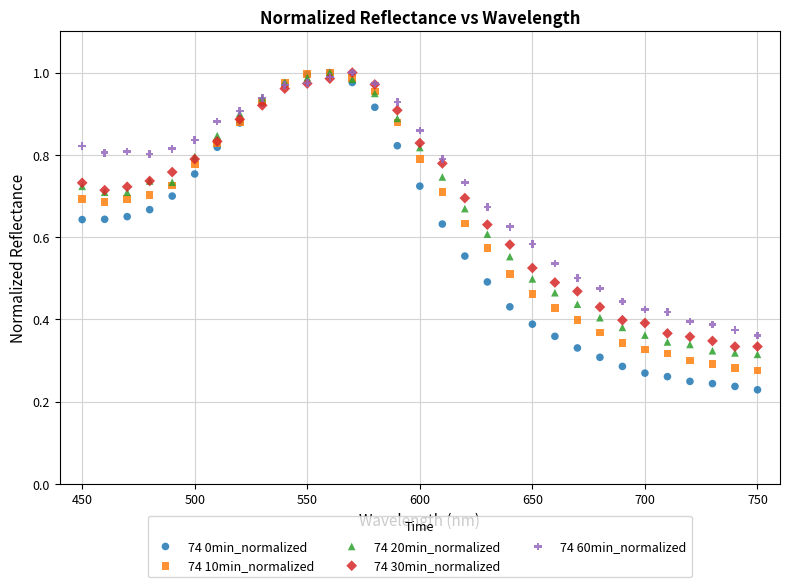

What are all the series names shown in the legend?

74 0min_normalized, 74 10min_normalized, 74 20min_normalized, 74 30min_normalized, 74 60min_normalized